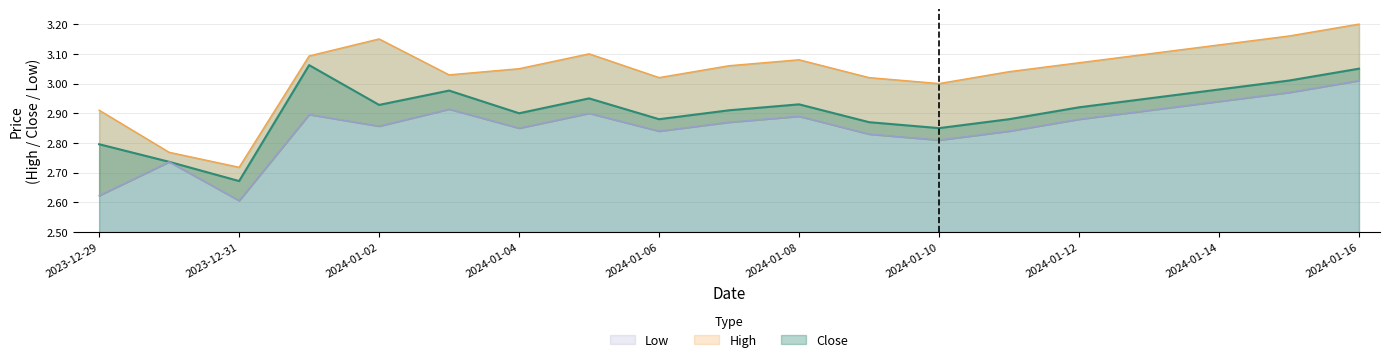

True or false: Low and High cross at least once.

False